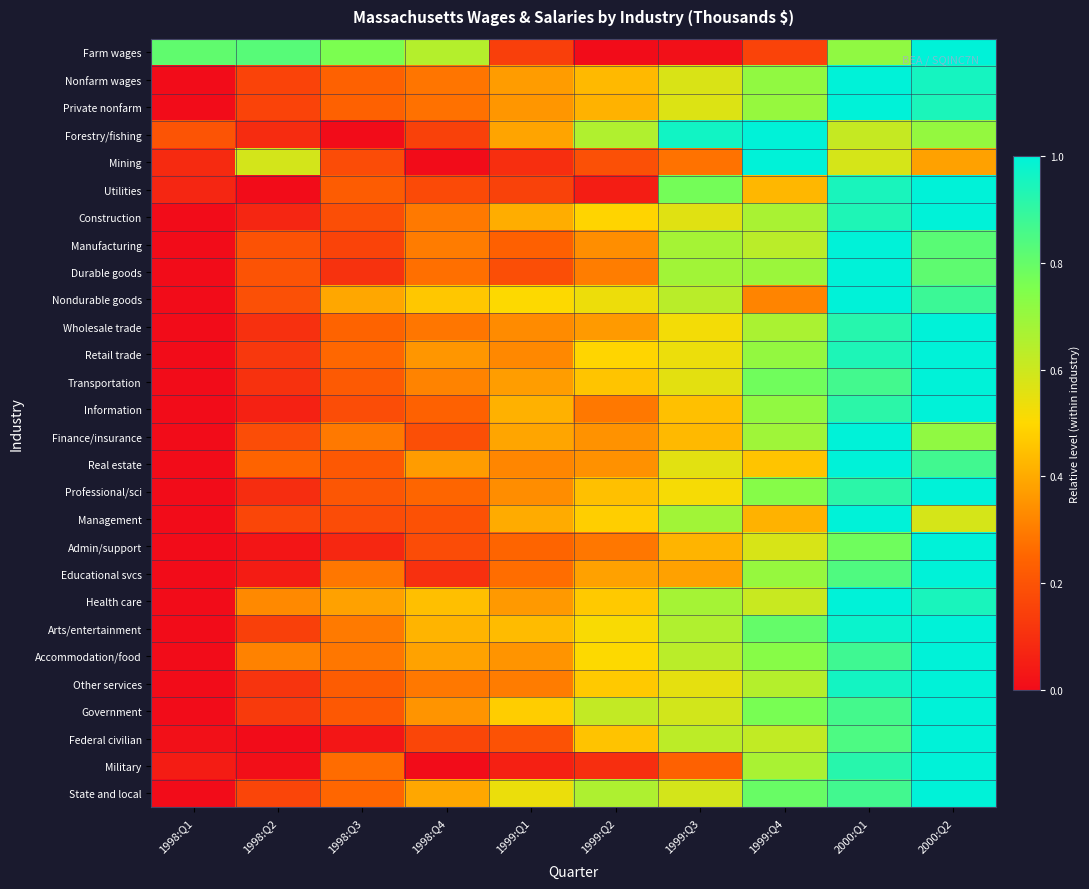

Reading right to left, list all the values displayed in this chart.

Farm wages: 2000:Q2=1.0	2000:Q1=0.7	1999:Q4=0.2	1999:Q3=0.0	1999:Q2=0.0	1999:Q1=0.1	1998:Q4=0.6	1998:Q3=0.8	1998:Q2=0.8	1998:Q1=0.8
Nonfarm wages: 2000:Q2=1.0	2000:Q1=1.0	1999:Q4=0.7	1999:Q3=0.6	1999:Q2=0.4	1999:Q1=0.4	1998:Q4=0.3	1998:Q3=0.2	1998:Q2=0.2	1998:Q1=0.0
Private nonfarm: 2000:Q2=0.9	2000:Q1=1.0	1999:Q4=0.7	1999:Q3=0.6	1999:Q2=0.4	1999:Q1=0.4	1998:Q4=0.3	1998:Q3=0.2	1998:Q2=0.2	1998:Q1=0.0
Forestry/fishing: 2000:Q2=0.7	2000:Q1=0.6	1999:Q4=1.0	1999:Q3=1.0	1999:Q2=0.7	1999:Q1=0.4	1998:Q4=0.1	1998:Q3=0.0	1998:Q2=0.1	1998:Q1=0.2
Mining: 2000:Q2=0.4	2000:Q1=0.6	1999:Q4=1.0	1999:Q3=0.3	1999:Q2=0.2	1999:Q1=0.1	1998:Q4=0.0	1998:Q3=0.2	1998:Q2=0.6	1998:Q1=0.1
Utilities: 2000:Q2=1.0	2000:Q1=0.9	1999:Q4=0.4	1999:Q3=0.8	1999:Q2=0.0	1999:Q1=0.2	1998:Q4=0.2	1998:Q3=0.2	1998:Q2=0.0	1998:Q1=0.1
Construction: 2000:Q2=1.0	2000:Q1=0.9	1999:Q4=0.7	1999:Q3=0.6	1999:Q2=0.5	1999:Q1=0.4	1998:Q4=0.3	1998:Q3=0.2	1998:Q2=0.1	1998:Q1=0.0
Manufacturing: 2000:Q2=0.8	2000:Q1=1.0	1999:Q4=0.6	1999:Q3=0.7	1999:Q2=0.3	1999:Q1=0.2	1998:Q4=0.3	1998:Q3=0.2	1998:Q2=0.2	1998:Q1=0.0
Durable goods: 2000:Q2=0.8	2000:Q1=1.0	1999:Q4=0.7	1999:Q3=0.7	1999:Q2=0.3	1999:Q1=0.2	1998:Q4=0.3	1998:Q3=0.1	1998:Q2=0.2	1998:Q1=0.0
Nondurable goods: 2000:Q2=0.9	2000:Q1=1.0	1999:Q4=0.3	1999:Q3=0.6	1999:Q2=0.5	1999:Q1=0.5	1998:Q4=0.5	1998:Q3=0.4	1998:Q2=0.2	1998:Q1=0.0
Wholesale trade: 2000:Q2=1.0	2000:Q1=0.9	1999:Q4=0.7	1999:Q3=0.5	1999:Q2=0.4	1999:Q1=0.3	1998:Q4=0.3	1998:Q3=0.2	1998:Q2=0.1	1998:Q1=0.0
Retail trade: 2000:Q2=1.0	2000:Q1=0.9	1999:Q4=0.7	1999:Q3=0.5	1999:Q2=0.5	1999:Q1=0.3	1998:Q4=0.4	1998:Q3=0.3	1998:Q2=0.1	1998:Q1=0.0
Transportation: 2000:Q2=1.0	2000:Q1=0.9	1999:Q4=0.8	1999:Q3=0.6	1999:Q2=0.5	1999:Q1=0.4	1998:Q4=0.3	1998:Q3=0.2	1998:Q2=0.1	1998:Q1=0.0
Information: 2000:Q2=1.0	2000:Q1=0.9	1999:Q4=0.7	1999:Q3=0.4	1999:Q2=0.3	1999:Q1=0.4	1998:Q4=0.2	1998:Q3=0.2	1998:Q2=0.1	1998:Q1=0.0
Finance/insurance: 2000:Q2=0.7	2000:Q1=1.0	1999:Q4=0.7	1999:Q3=0.4	1999:Q2=0.3	1999:Q1=0.4	1998:Q4=0.2	1998:Q3=0.3	1998:Q2=0.2	1998:Q1=0.0
Real estate: 2000:Q2=0.9	2000:Q1=1.0	1999:Q4=0.5	1999:Q3=0.6	1999:Q2=0.3	1999:Q1=0.3	1998:Q4=0.4	1998:Q3=0.2	1998:Q2=0.2	1998:Q1=0.0
Professional/sci: 2000:Q2=1.0	2000:Q1=0.9	1999:Q4=0.7	1999:Q3=0.5	1999:Q2=0.4	1999:Q1=0.3	1998:Q4=0.2	1998:Q3=0.2	1998:Q2=0.1	1998:Q1=0.0
Management: 2000:Q2=0.6	2000:Q1=1.0	1999:Q4=0.4	1999:Q3=0.7	1999:Q2=0.5	1999:Q1=0.4	1998:Q4=0.2	1998:Q3=0.2	1998:Q2=0.2	1998:Q1=0.0
Admin/support: 2000:Q2=1.0	2000:Q1=0.8	1999:Q4=0.6	1999:Q3=0.4	1999:Q2=0.3	1999:Q1=0.2	1998:Q4=0.2	1998:Q3=0.1	1998:Q2=0.0	1998:Q1=0.0
Educational svcs: 2000:Q2=1.0	2000:Q1=0.8	1999:Q4=0.7	1999:Q3=0.4	1999:Q2=0.4	1999:Q1=0.3	1998:Q4=0.1	1998:Q3=0.3	1998:Q2=0.0	1998:Q1=0.0
Health care: 2000:Q2=0.9	2000:Q1=1.0	1999:Q4=0.6	1999:Q3=0.7	1999:Q2=0.5	1999:Q1=0.4	1998:Q4=0.4	1998:Q3=0.4	1998:Q2=0.3	1998:Q1=0.0
Arts/entertainment: 2000:Q2=1.0	2000:Q1=1.0	1999:Q4=0.8	1999:Q3=0.7	1999:Q2=0.5	1999:Q1=0.4	1998:Q4=0.4	1998:Q3=0.3	1998:Q2=0.1	1998:Q1=0.0
Accommodation/food: 2000:Q2=1.0	2000:Q1=0.9	1999:Q4=0.7	1999:Q3=0.6	1999:Q2=0.5	1999:Q1=0.4	1998:Q4=0.4	1998:Q3=0.3	1998:Q2=0.3	1998:Q1=0.0
Other services: 2000:Q2=1.0	2000:Q1=1.0	1999:Q4=0.6	1999:Q3=0.5	1999:Q2=0.5	1999:Q1=0.3	1998:Q4=0.3	1998:Q3=0.2	1998:Q2=0.1	1998:Q1=0.0
Government: 2000:Q2=1.0	2000:Q1=0.9	1999:Q4=0.8	1999:Q3=0.6	1999:Q2=0.6	1999:Q1=0.5	1998:Q4=0.4	1998:Q3=0.2	1998:Q2=0.1	1998:Q1=0.0
Federal civilian: 2000:Q2=1.0	2000:Q1=0.8	1999:Q4=0.6	1999:Q3=0.6	1999:Q2=0.5	1999:Q1=0.2	1998:Q4=0.2	1998:Q3=0.0	1998:Q2=0.0	1998:Q1=0.0
Military: 2000:Q2=1.0	2000:Q1=0.9	1999:Q4=0.7	1999:Q3=0.2	1999:Q2=0.1	1999:Q1=0.1	1998:Q4=0.0	1998:Q3=0.3	1998:Q2=0.0	1998:Q1=0.0
State and local: 2000:Q2=1.0	2000:Q1=0.9	1999:Q4=0.8	1999:Q3=0.6	1999:Q2=0.7	1999:Q1=0.5	1998:Q4=0.4	1998:Q3=0.3	1998:Q2=0.2	1998:Q1=0.0